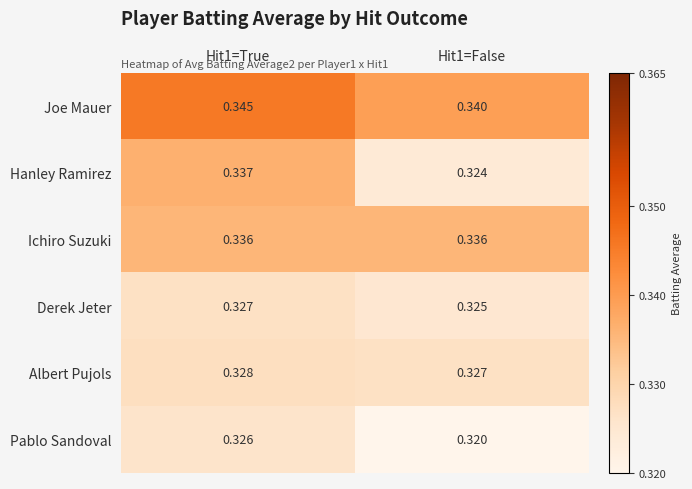

Between Hit1=True and Hit1=False, which series saw the biggest shift?

Hanley Ramirez